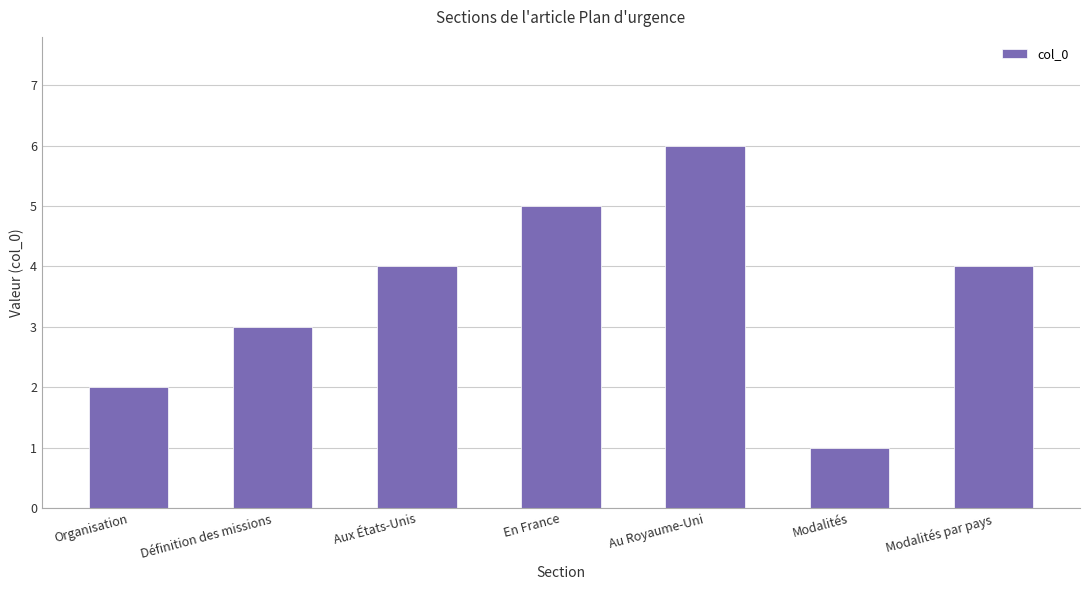

The value at Modalités par pays is 2. True or false?

False